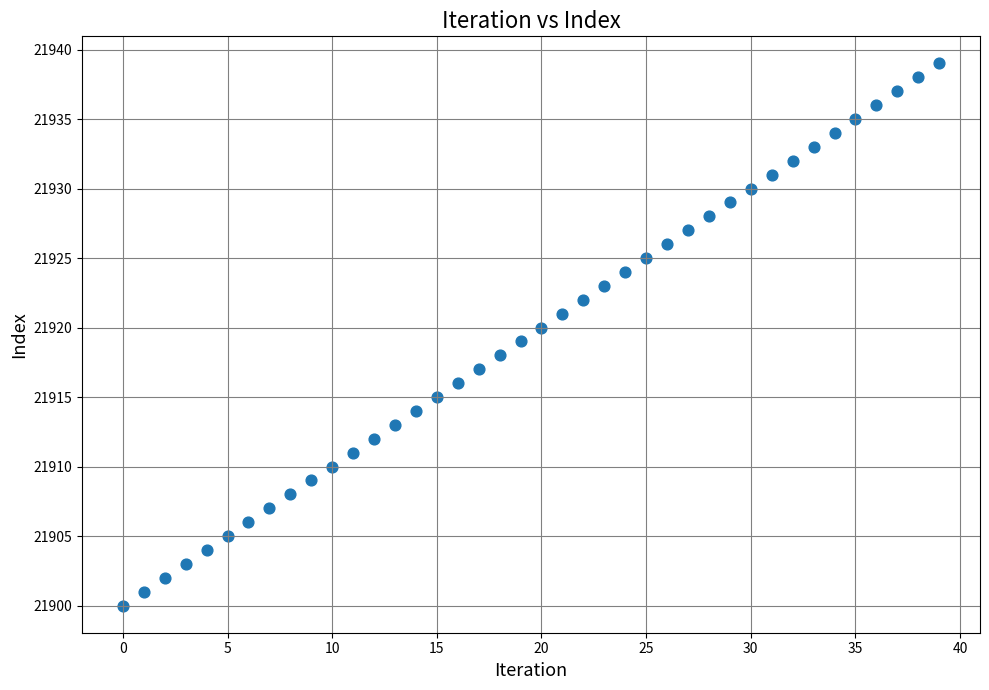

What is the range of Y values (max minus min)?

39